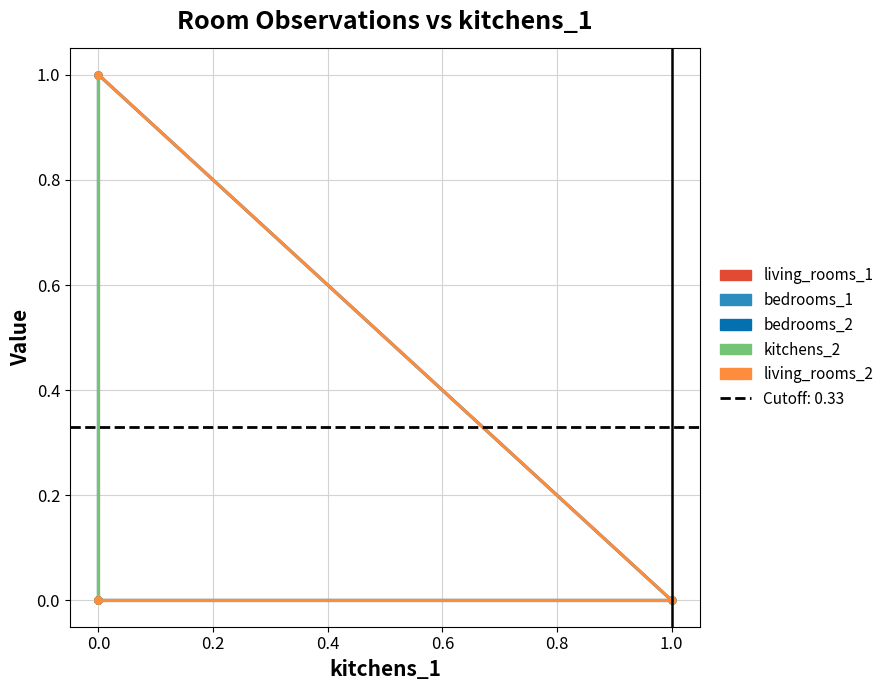

Reading right to left, list all the values displayed in this chart.

living_rooms_1: 0	0	0	1	0	0
bedrooms_1: 0	0	0	0	0	1
bedrooms_2: 0	0	1	0	0	0
kitchens_2: 0	0	0	0	1	0
living_rooms_2: 1	0	0	0	0	0